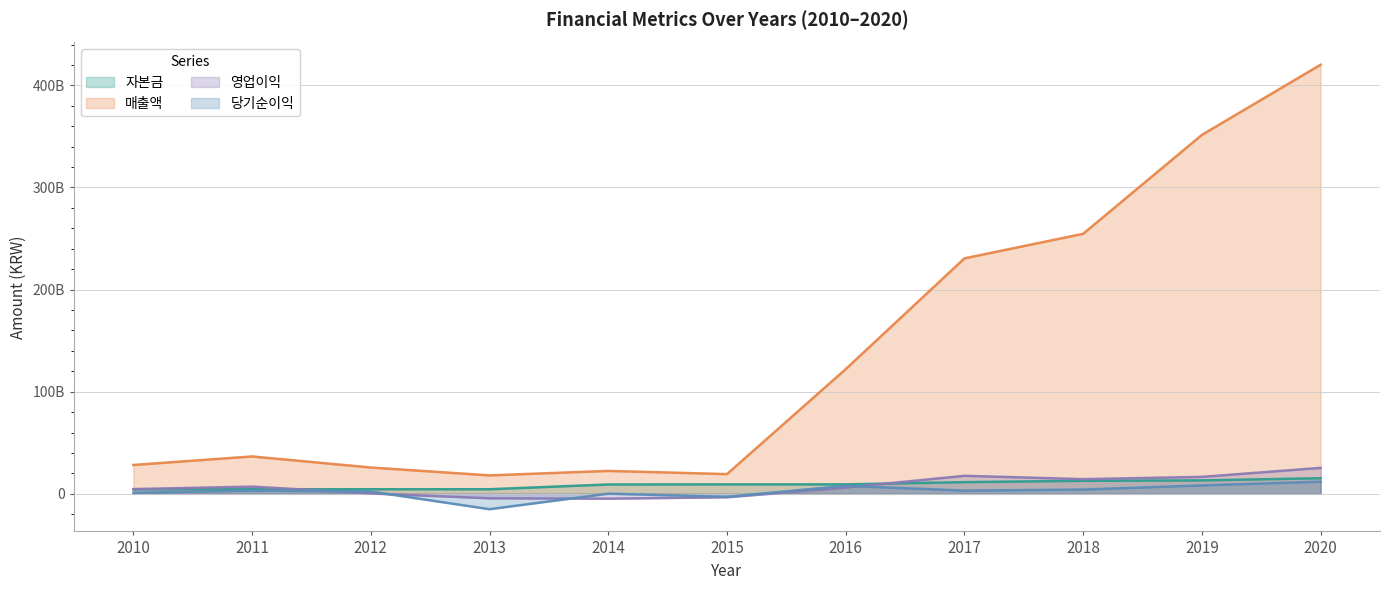

At which category does 매출액 reach its first local valley?

2013